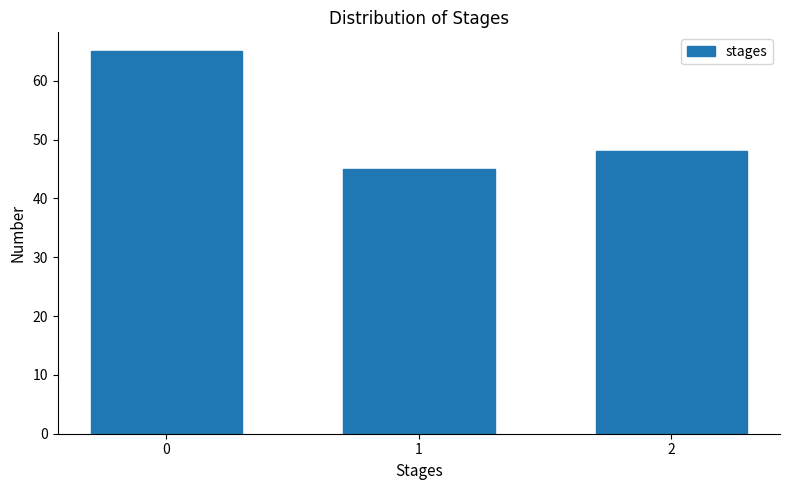

Reading left to right, transcribe all the data shown in this chart.

0=65	1=45	2=48